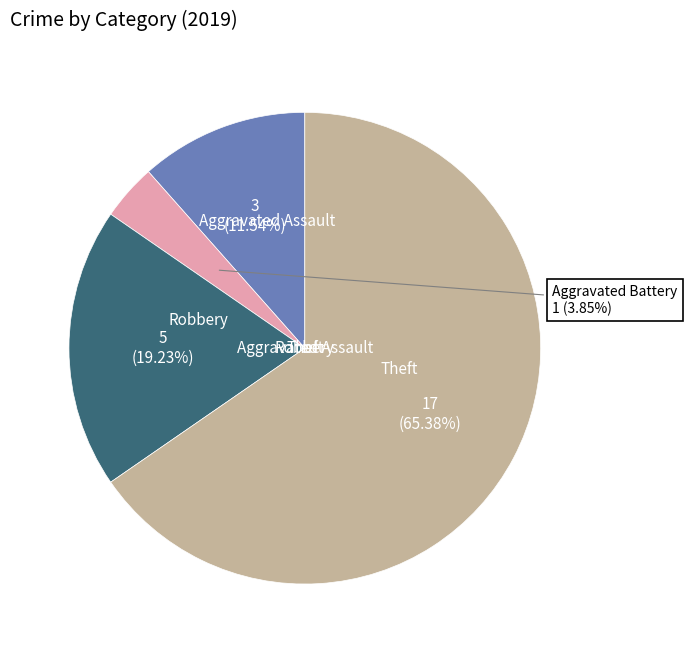

Does any single category account for the majority?

Yes